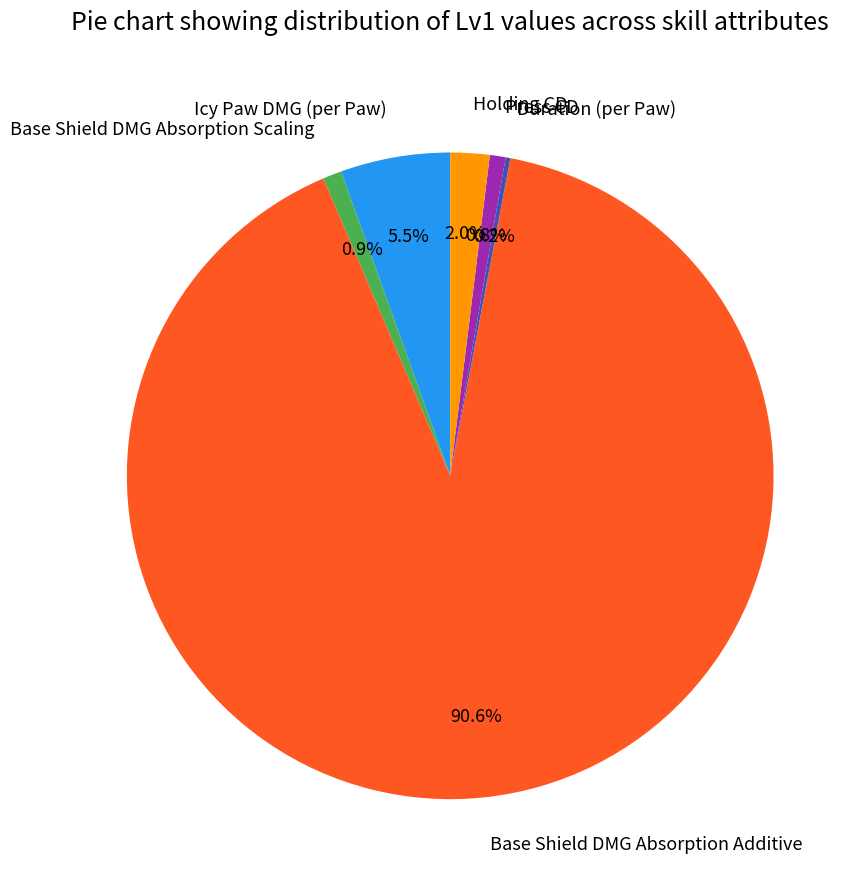

What percentage is NOT represented by Press CD?

99.2%